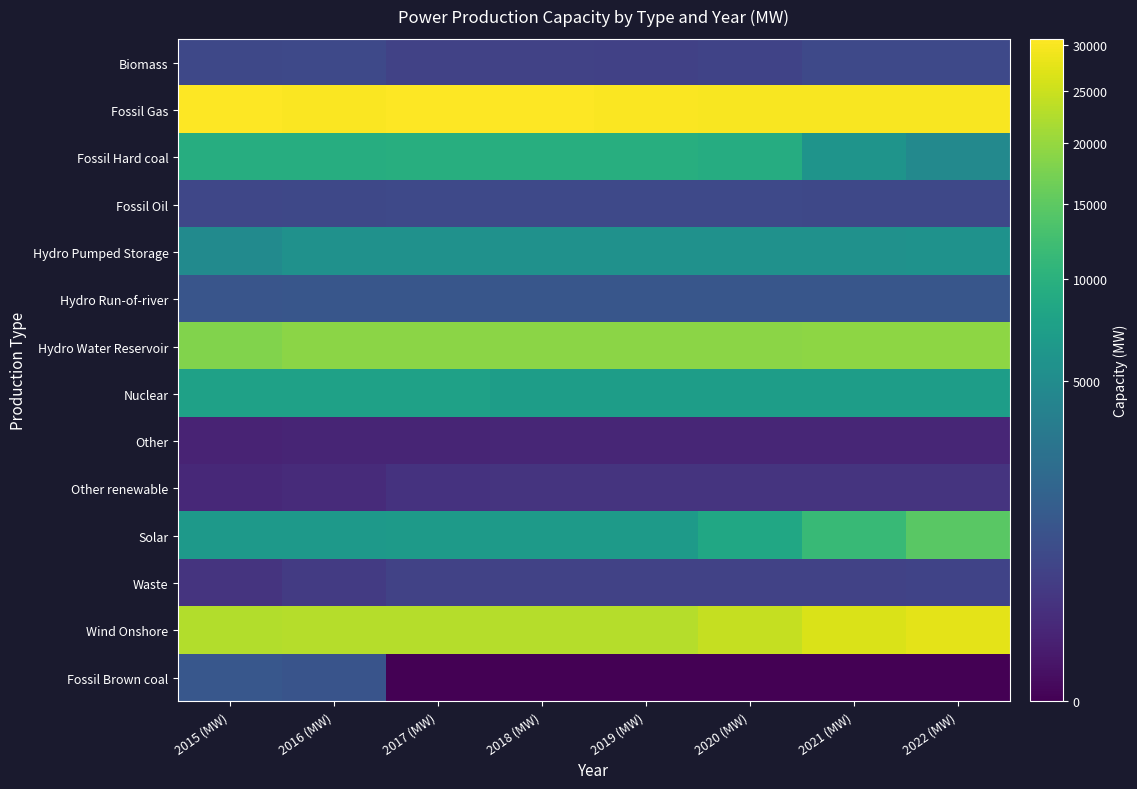

Reading right to left, what are all the values shown in this chart?

Biomass: 2022 (MW)=702	2021 (MW)=704	2020 (MW)=555	2019 (MW)=507	2018 (MW)=520	2017 (MW)=541	2016 (MW)=705	2015 (MW)=671
Fossil Gas: 2022 (MW)=29927	2021 (MW)=29970	2020 (MW)=30012	2019 (MW)=30266	2018 (MW)=30683	2017 (MW)=30723	2016 (MW)=30295	2015 (MW)=30429
Fossil Hard coal: 2022 (MW)=4642	2021 (MW)=5977	2020 (MW)=9214	2019 (MW)=9561	2018 (MW)=9535	2017 (MW)=9535	2016 (MW)=9411	2015 (MW)=9411
Fossil Oil: 2022 (MW)=669	2021 (MW)=678	2020 (MW)=707	2019 (MW)=714	2018 (MW)=715	2017 (MW)=715	2016 (MW)=681	2015 (MW)=650
Hydro Pumped Storage: 2022 (MW)=5695	2021 (MW)=5645	2020 (MW)=5645	2019 (MW)=5645	2018 (MW)=5645	2017 (MW)=5645	2016 (MW)=5593	2015 (MW)=4825
Hydro Run-of-river: 2022 (MW)=1155	2021 (MW)=1155	2020 (MW)=1155	2019 (MW)=1156	2018 (MW)=1156	2017 (MW)=1156	2016 (MW)=1156	2015 (MW)=1085
Hydro Water Reservoir: 2022 (MW)=19187	2021 (MW)=19186	2020 (MW)=19139	2019 (MW)=19146	2018 (MW)=19125	2017 (MW)=19113	2016 (MW)=19076	2015 (MW)=18187
Nuclear: 2022 (MW)=7117	2021 (MW)=7117	2020 (MW)=7117	2019 (MW)=7117	2018 (MW)=7117	2017 (MW)=7572	2016 (MW)=7572	2015 (MW)=7572
Other: 2022 (MW)=118	2021 (MW)=117	2020 (MW)=117	2019 (MW)=117	2018 (MW)=117	2017 (MW)=107	2016 (MW)=103	2015 (MW)=93
Other renewable: 2022 (MW)=272	2021 (MW)=269	2020 (MW)=275	2019 (MW)=261	2018 (MW)=262	2017 (MW)=253	2016 (MW)=157	2015 (MW)=141
Solar: 2022 (MW)=14640	2021 (MW)=11390	2020 (MW)=8466	2019 (MW)=6751	2018 (MW)=6722	2017 (MW)=6720	2016 (MW)=6500	2015 (MW)=6535
Waste: 2022 (MW)=565	2021 (MW)=537	2020 (MW)=543	2019 (MW)=538	2018 (MW)=544	2017 (MW)=536	2016 (MW)=378	2015 (MW)=269
Wind Onshore: 2022 (MW)=27735	2021 (MW)=26664	2020 (MW)=24447	2019 (MW)=22961	2018 (MW)=22834	2017 (MW)=22813	2016 (MW)=22772	2015 (MW)=22740
Fossil Brown coal: 2022 (MW)=0	2021 (MW)=0	2020 (MW)=0	2019 (MW)=0	2018 (MW)=0	2017 (MW)=0	2016 (MW)=1056	2015 (MW)=1198